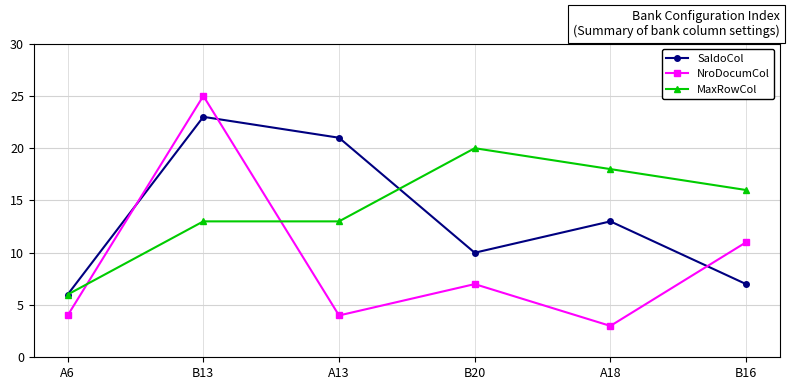

What is the smallest value displayed?

3